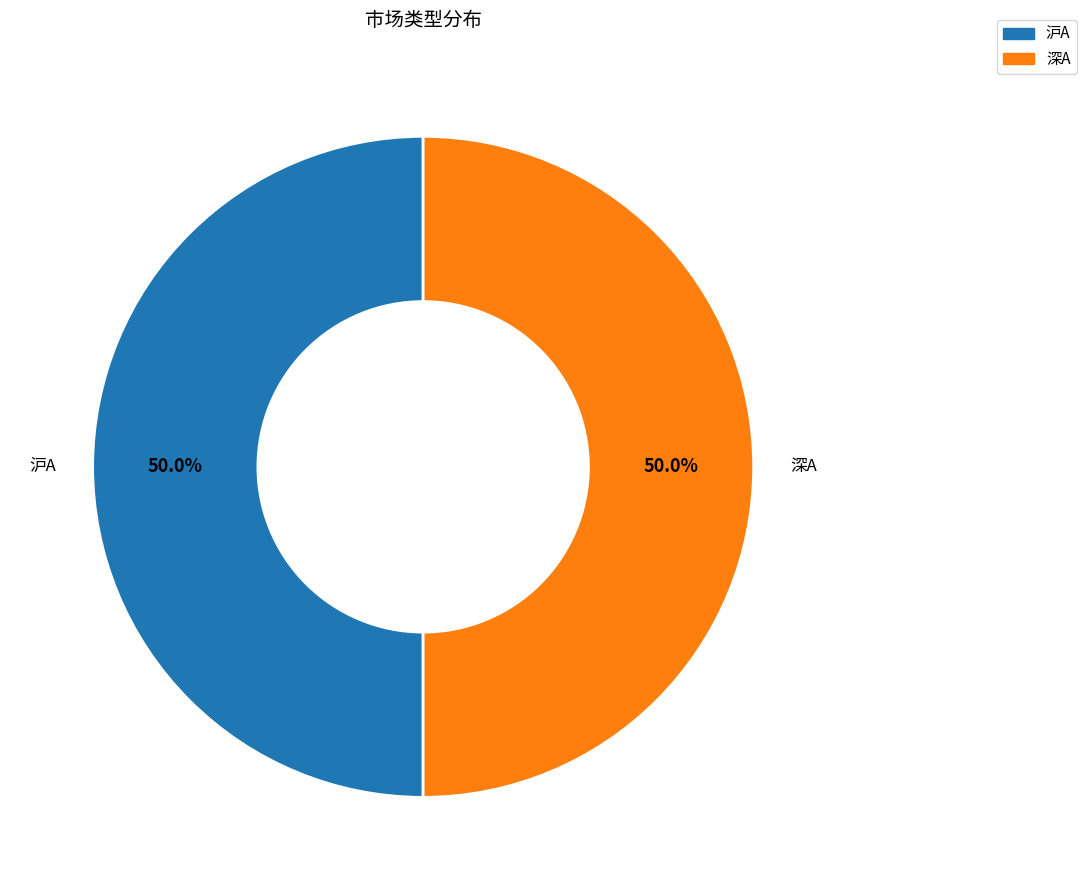

Combined, what portion of the pie is 深A and 沪A?

100.0%